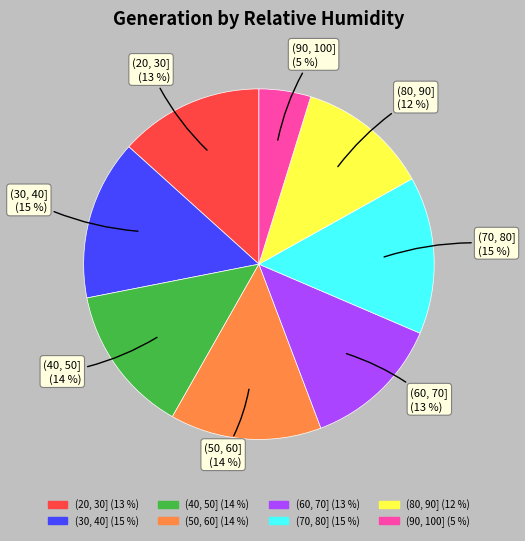

Do (60, 70] and (80, 90] together represent more than half of the pie?

No